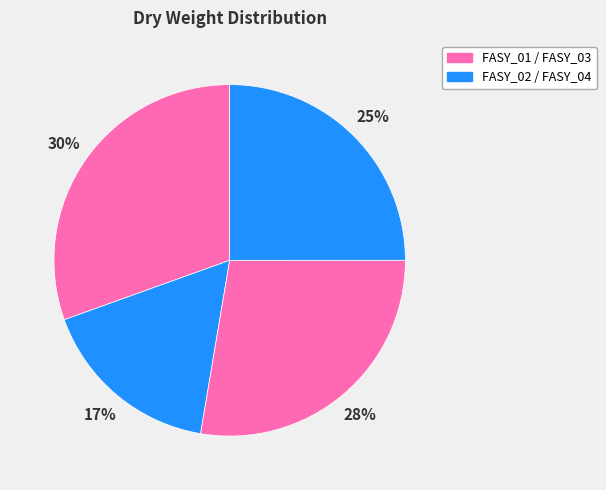

Count the number of slices in the pie.

4